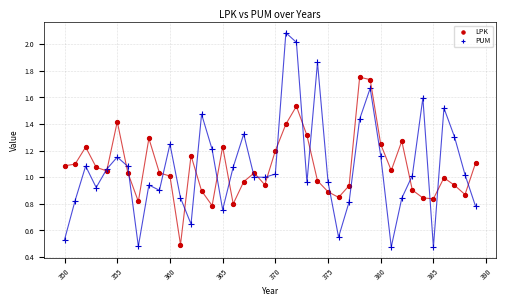

Which series reaches the minimum Y coordinate?

PUM